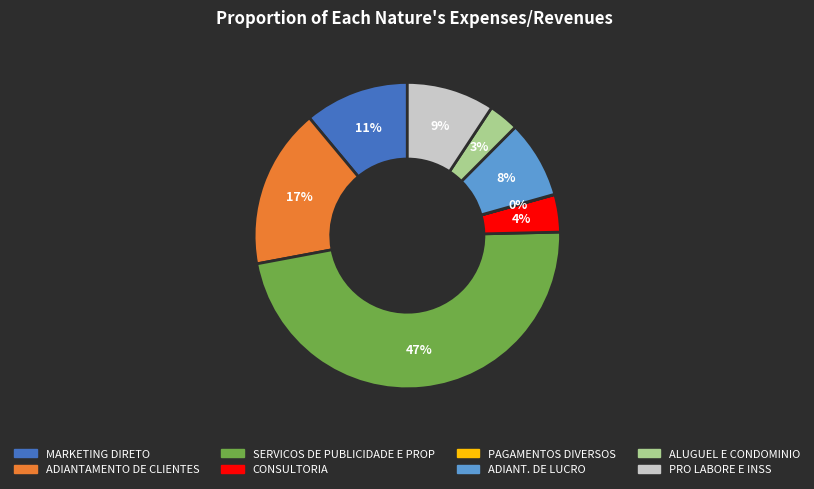

Which slice is the largest?

SERVICOS DE PUBLICIDADE E PROP